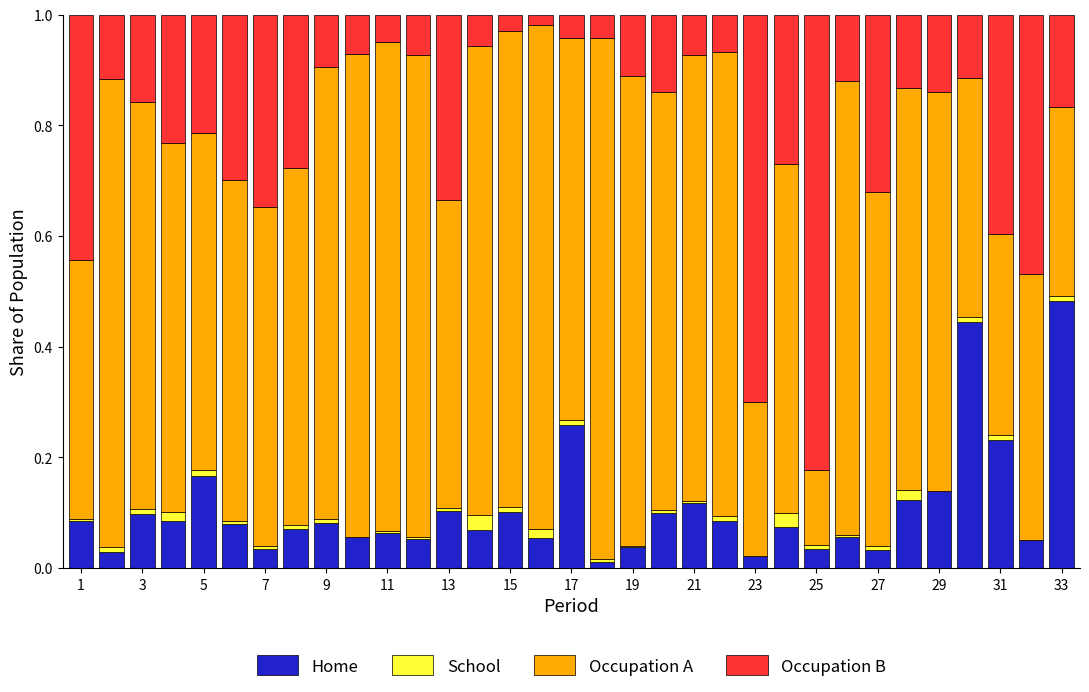

What is the sum of all Home values?

3.5